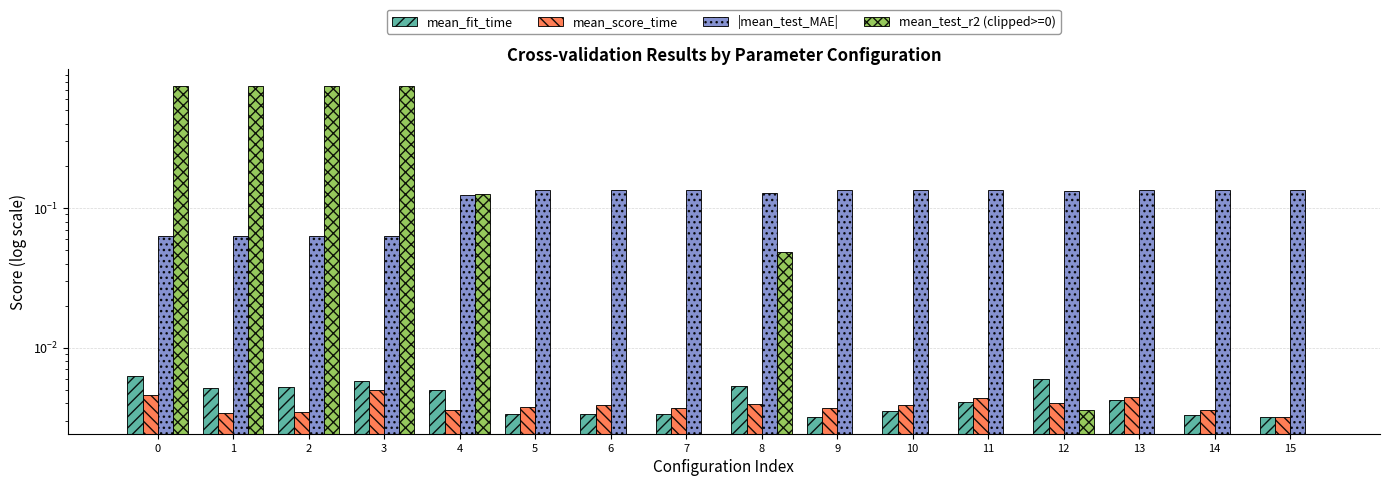

The value of |mean_test_MAE| at 8 is 0.1. True or false?

False